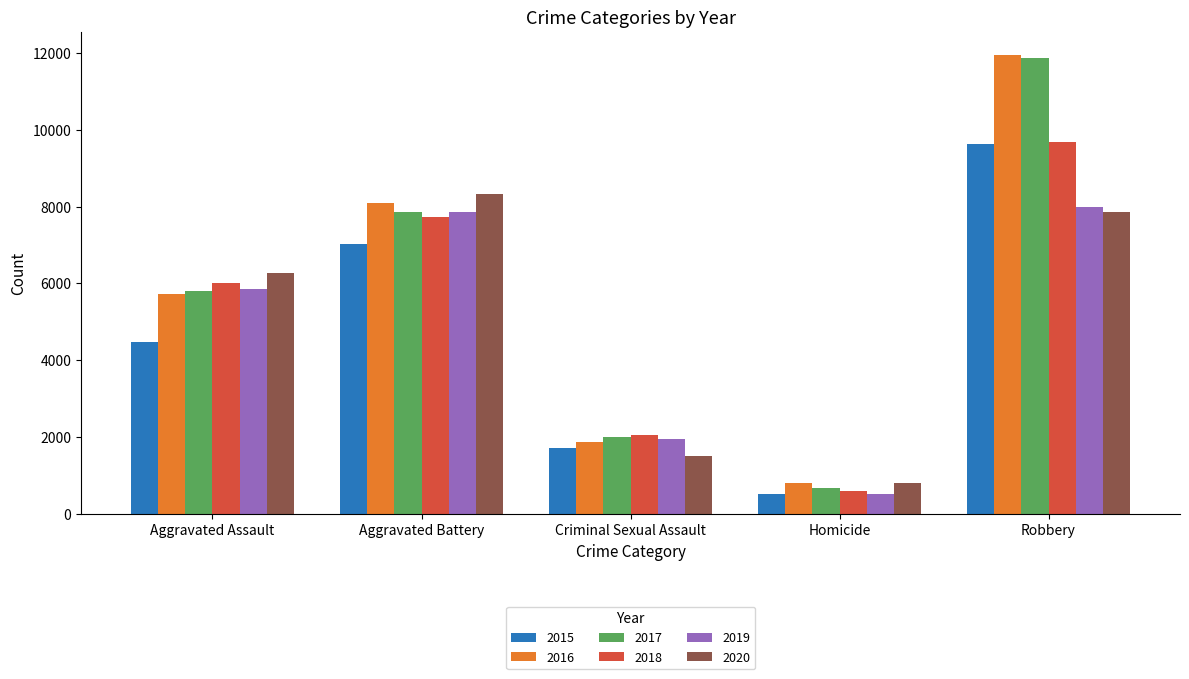

What is the difference between the maximum and minimum values in the 2019 series?

7496